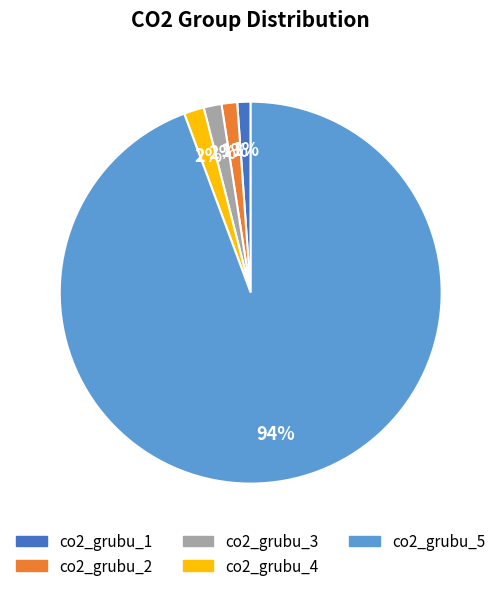

Which has a higher value, co2_grubu_3 or co2_grubu_5?

co2_grubu_5